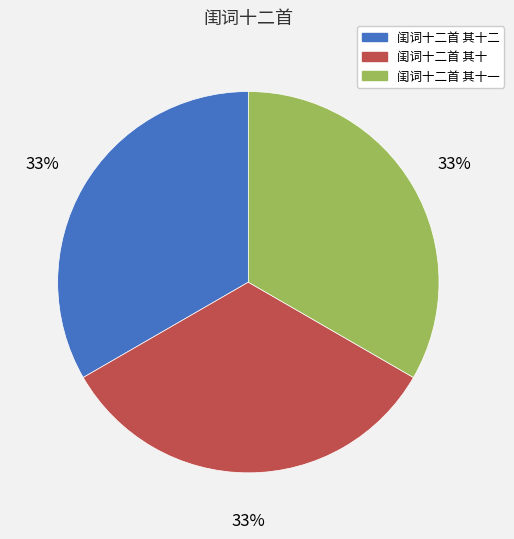

To the nearest percent, what is the combined percentage of 闺词十二首 其十二 and 闺词十二首 其十一?

67%